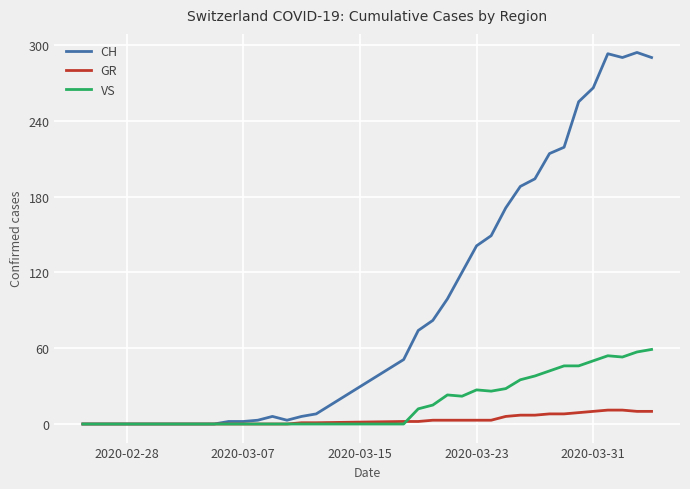

Which series has the largest range (max minus min)?

CH